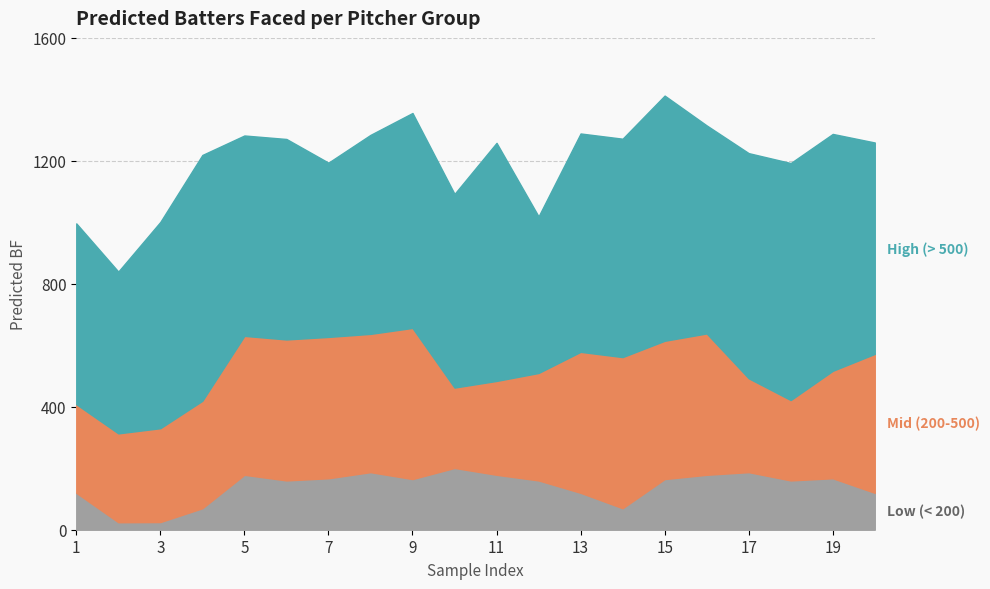

How many lines are shown in the chart?

3